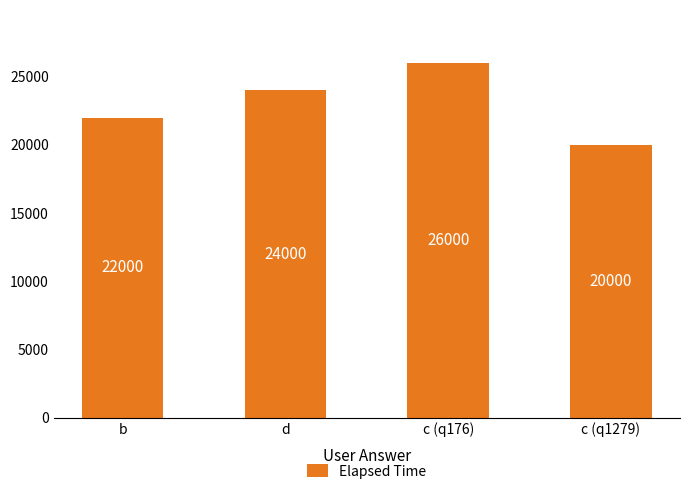

Reading right to left, what are all the values shown in this chart?

20000	26000	24000	22000